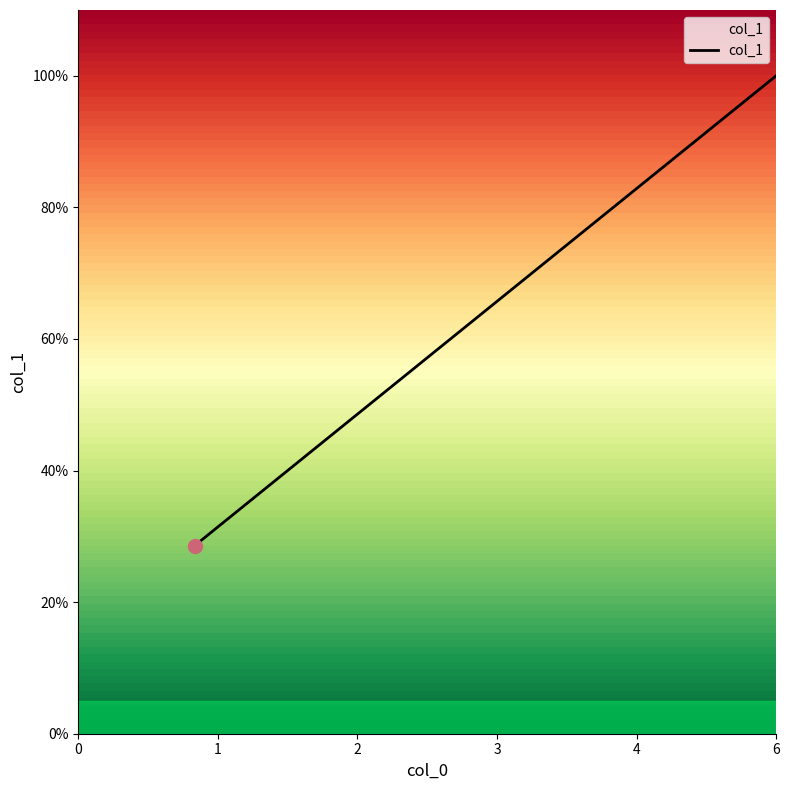

What is the difference between the second highest and second lowest values?

42.9